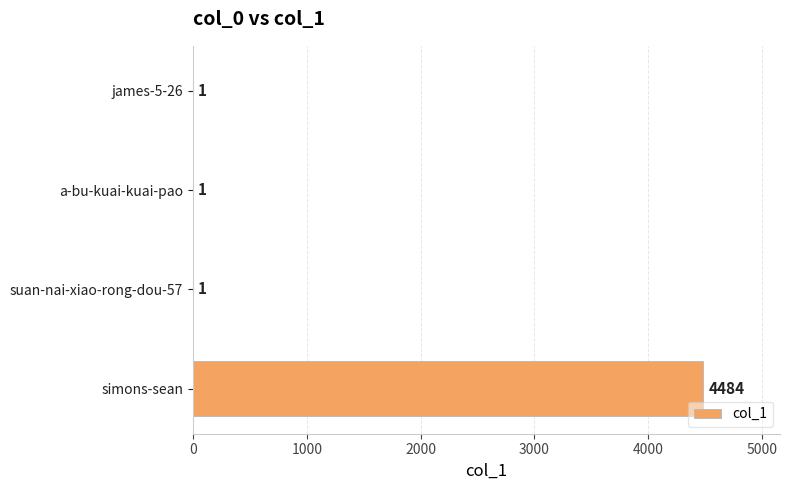

Are the bars horizontal?

Yes